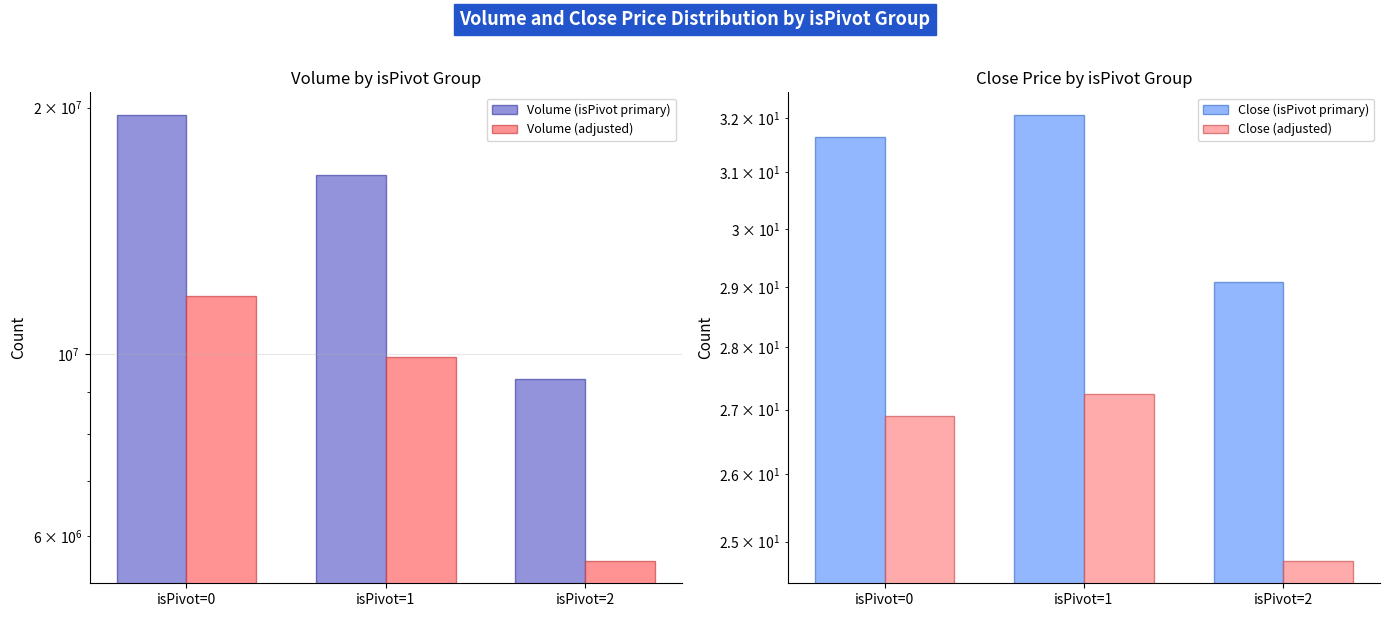

At how many categories does at least one series exceed 6162383?

3